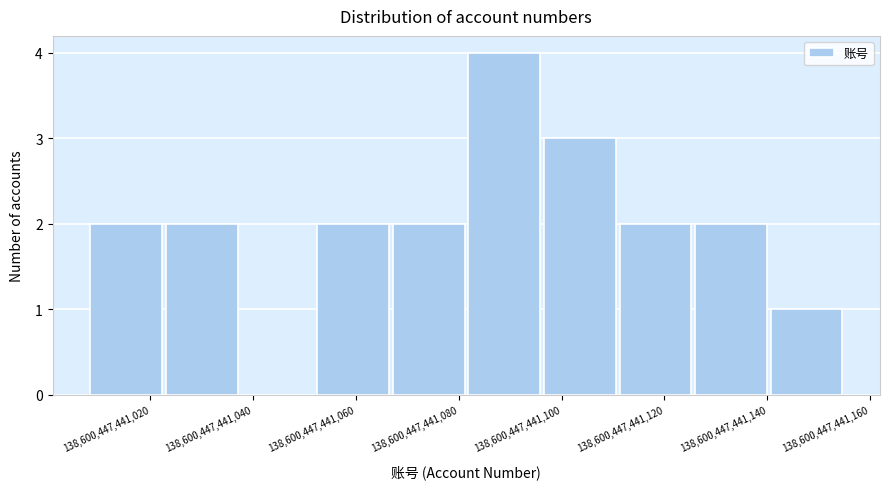

Which range on the x-axis has the tallest bar?

138600447441082 to 138600447441096